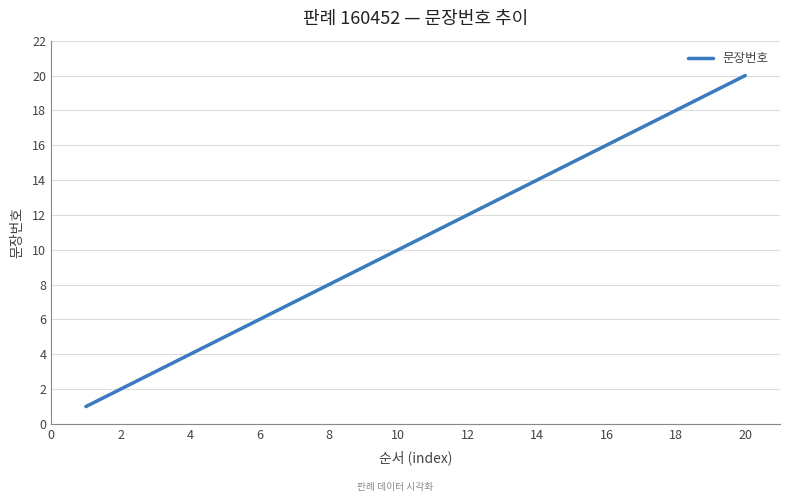

What is the greatest value displayed?

20